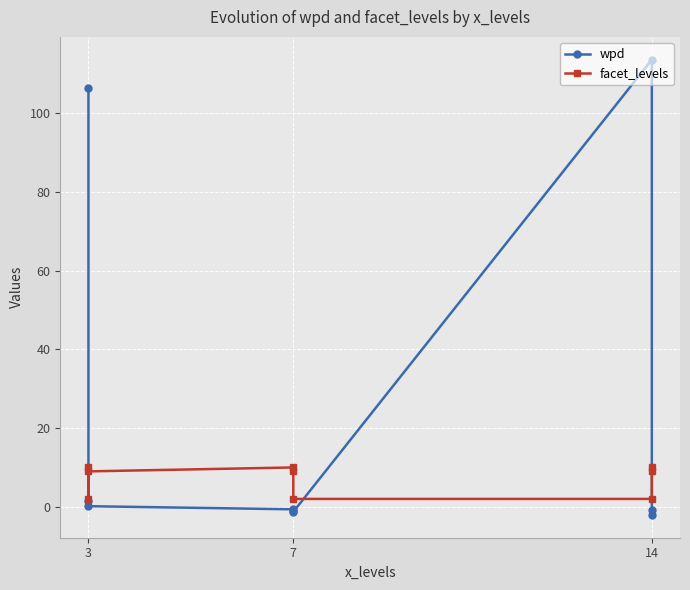

What is the sum of all wpd values?

216.0